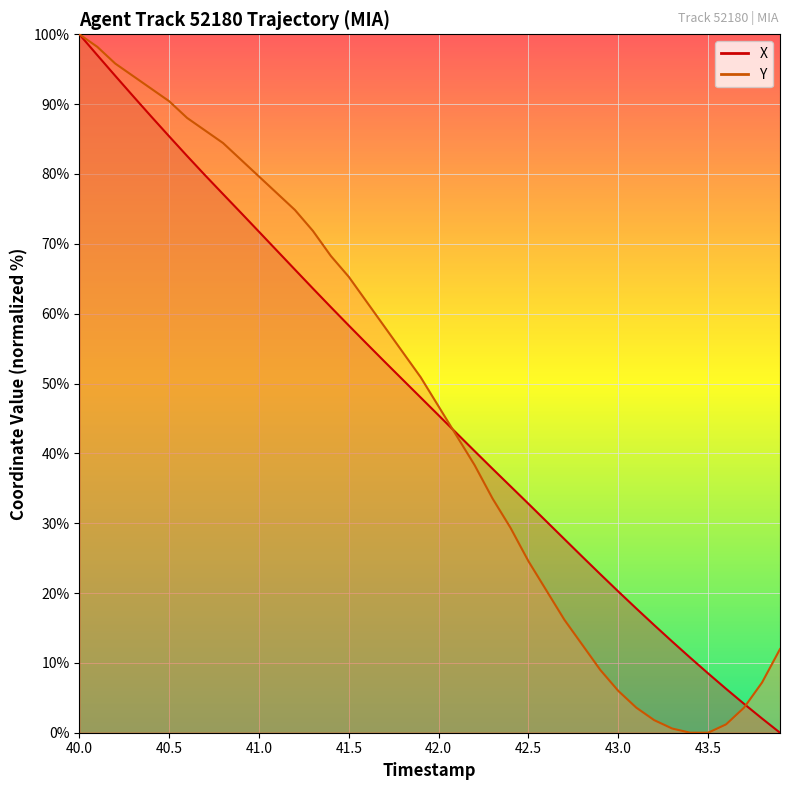

What is the approximate value of Y at 40.0?

100.0